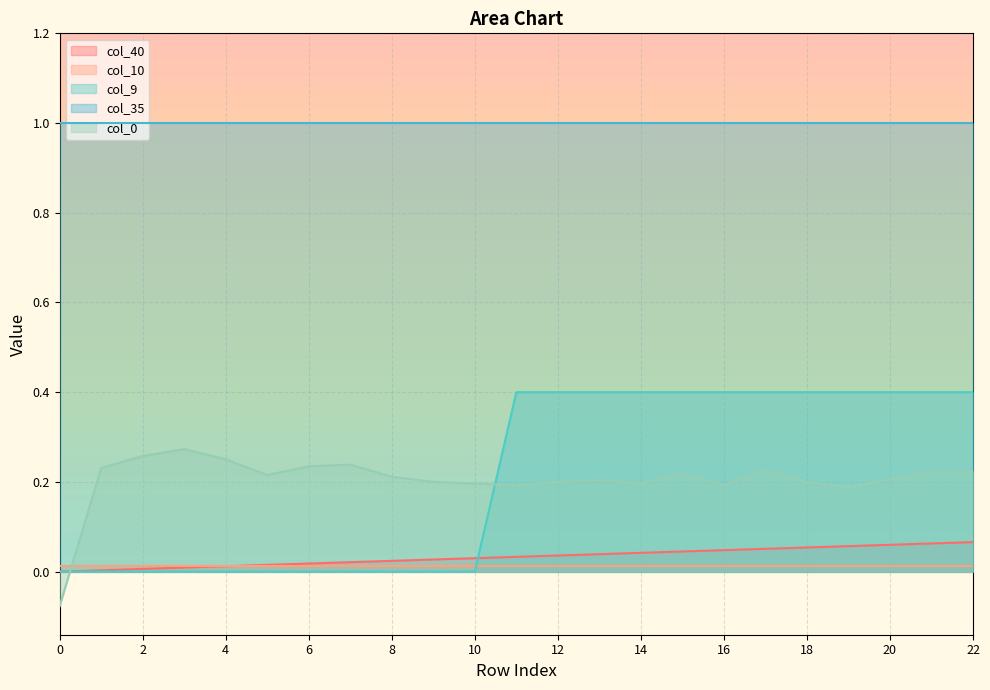

True or false: col_0 has a value of 0.2 at 7.

True